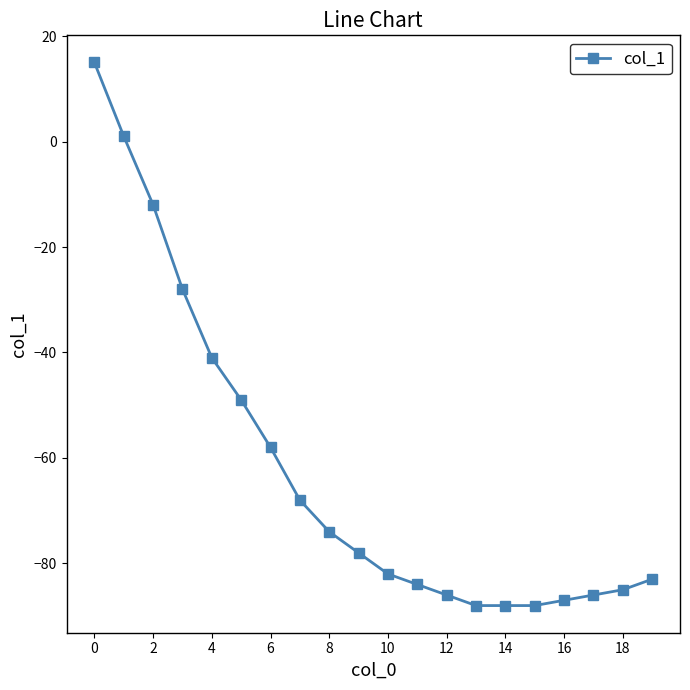

What is the average value?

-62